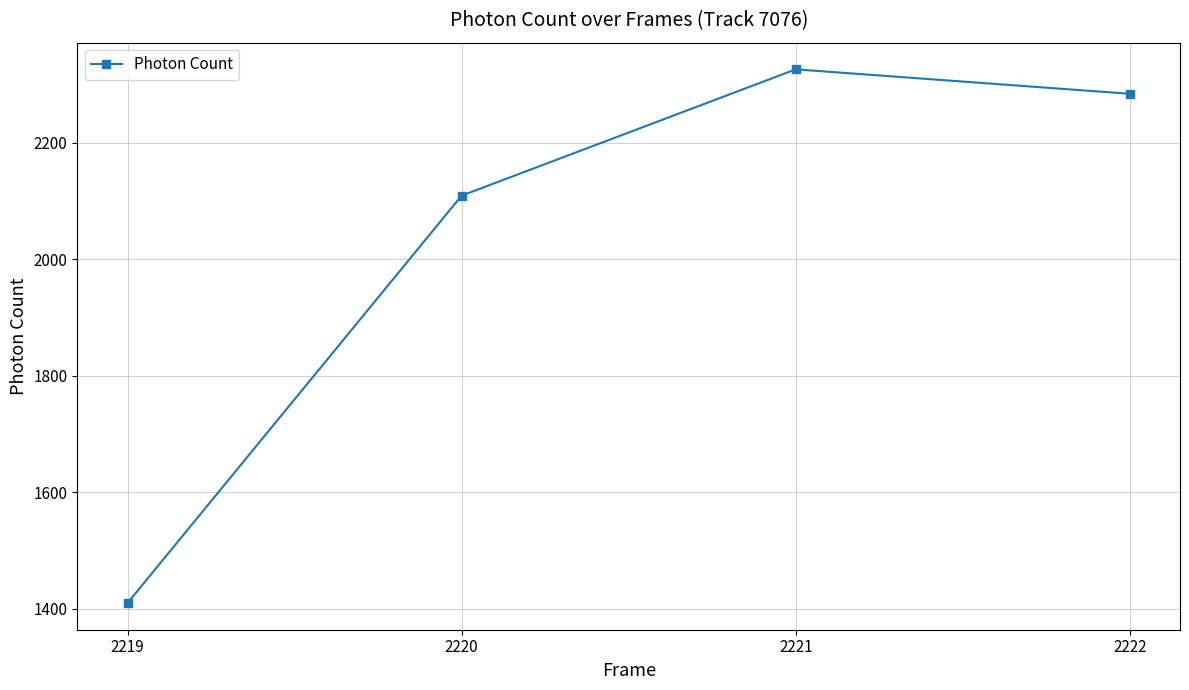

The chart shows a value of 3332.0 at 2221. True or false?

False